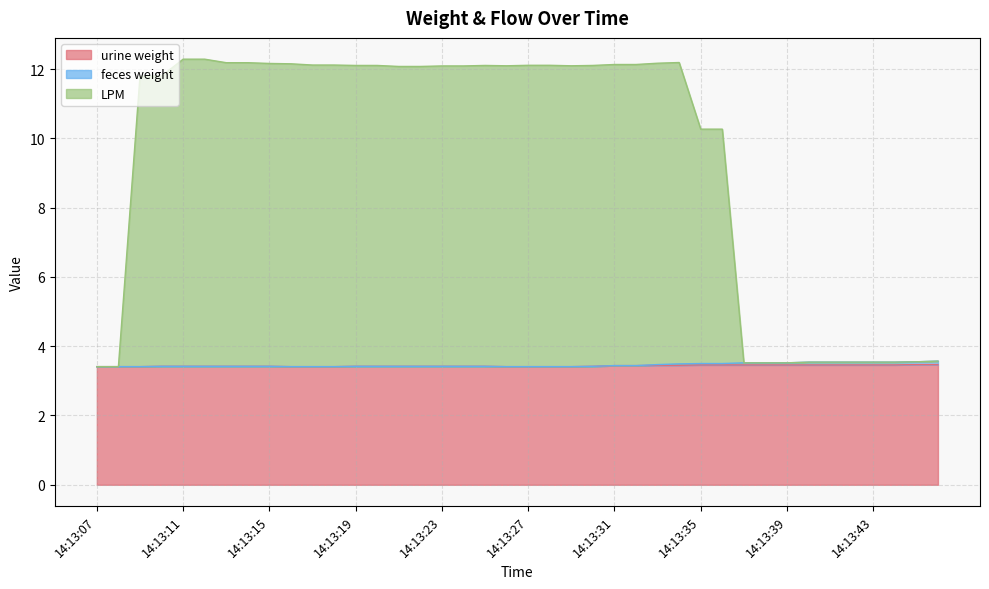

Is it true that LPM equals 12.1 at 14:13:29?

True